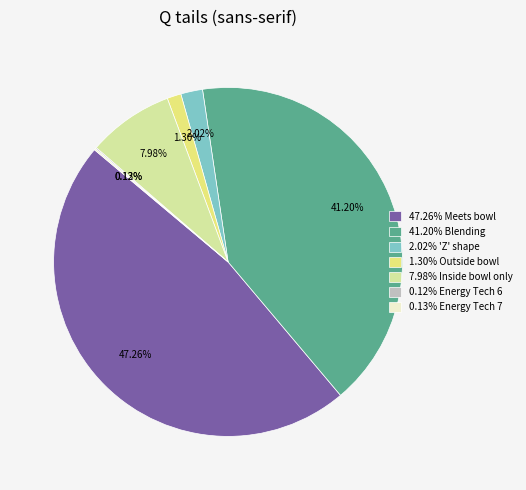

To the nearest percent, what is the average slice percentage?

14%